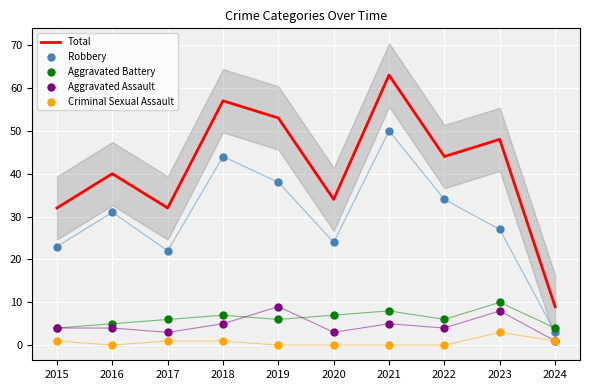

At which category is the sum across all series the highest?

2021